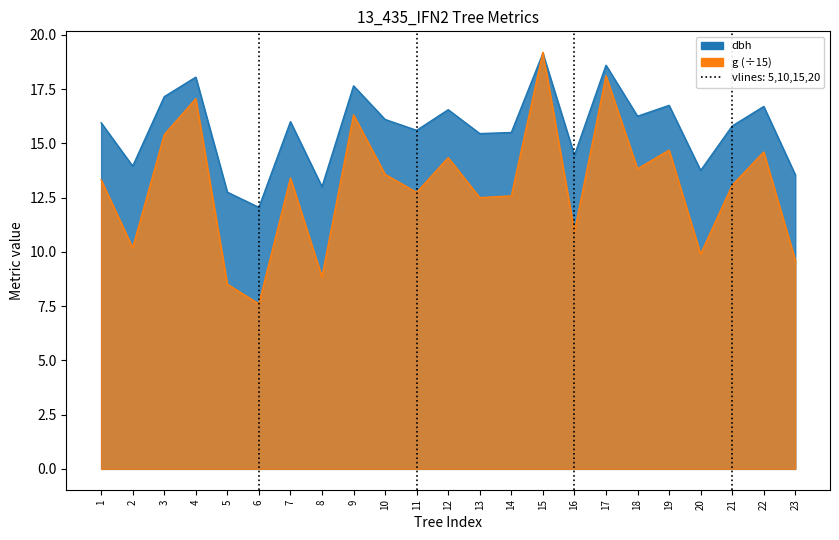

Is it true that g equals 18.1 at 17?

True